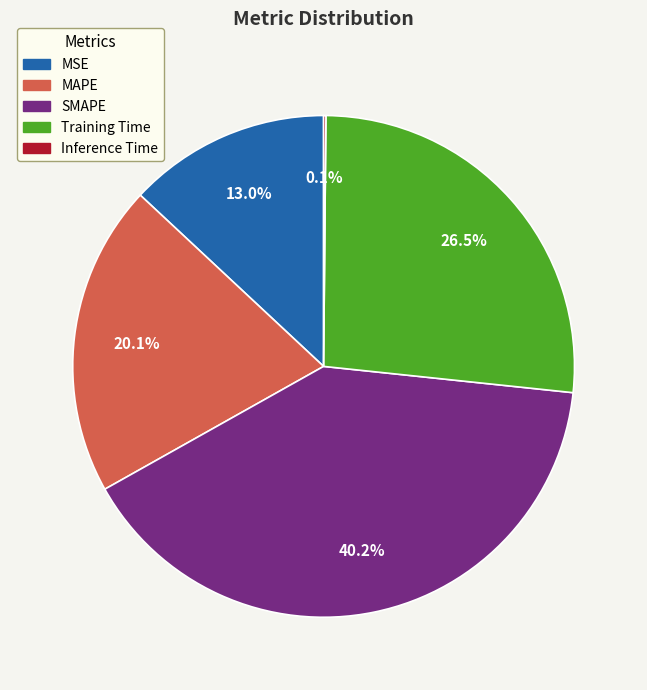

Is there any slice that represents more than half of the pie?

No